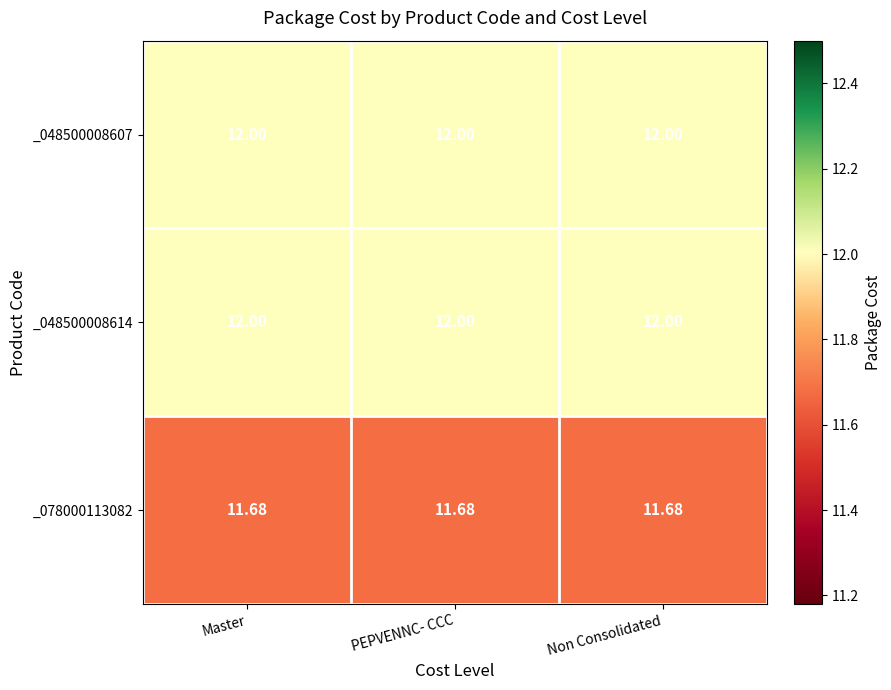

Is the value of _078000113082 at Master greater than the value of _048500008614 at Master?

No